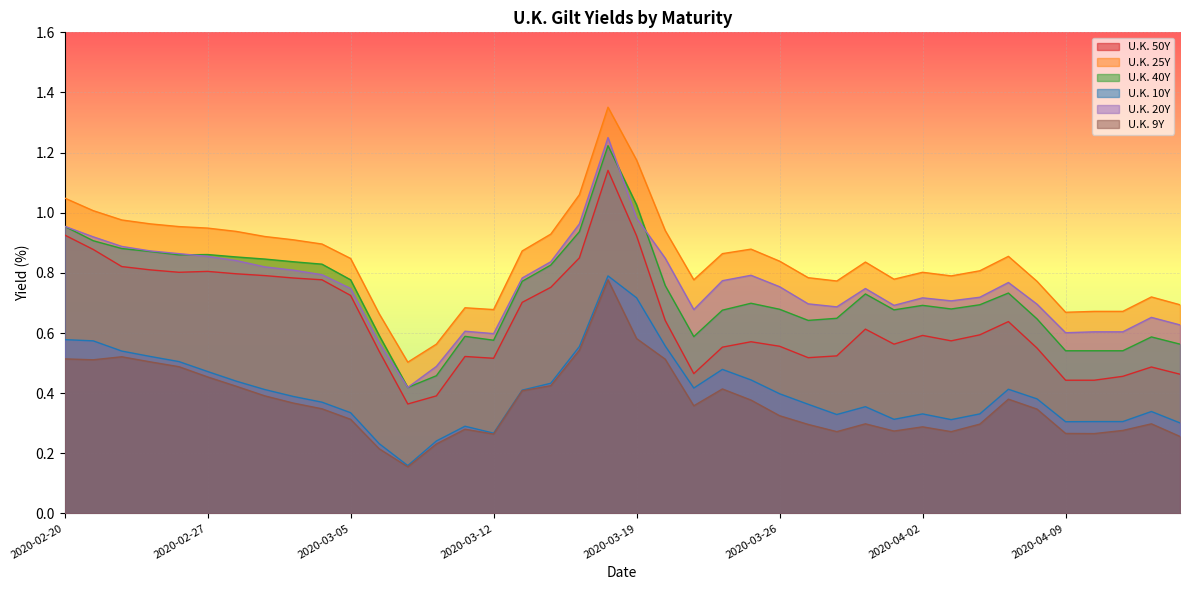

How many lines are shown in the chart?

6